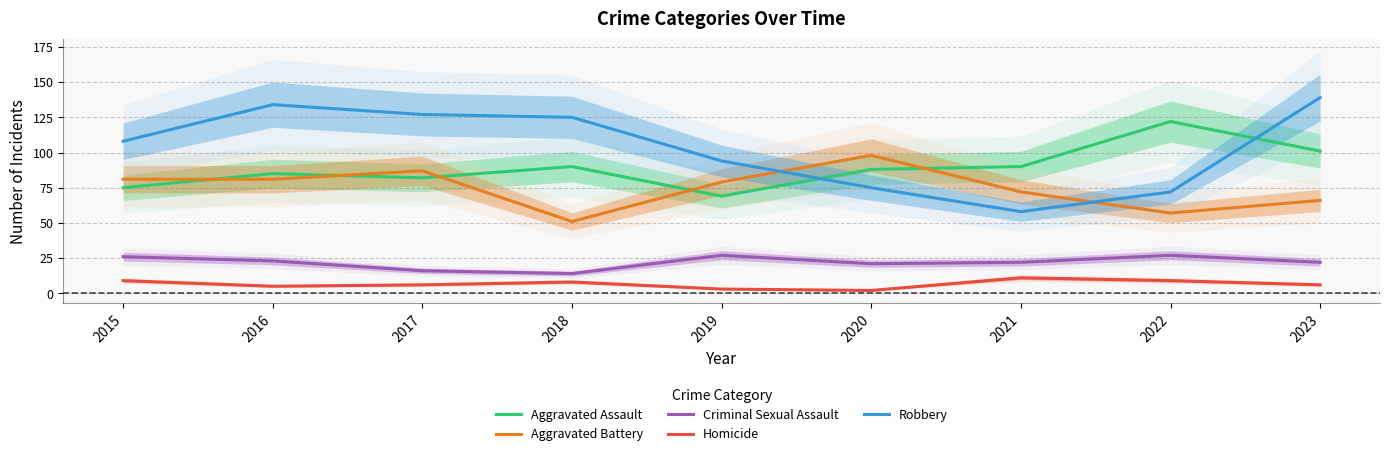

What is the difference between the maximum and minimum values in the Robbery series?

81